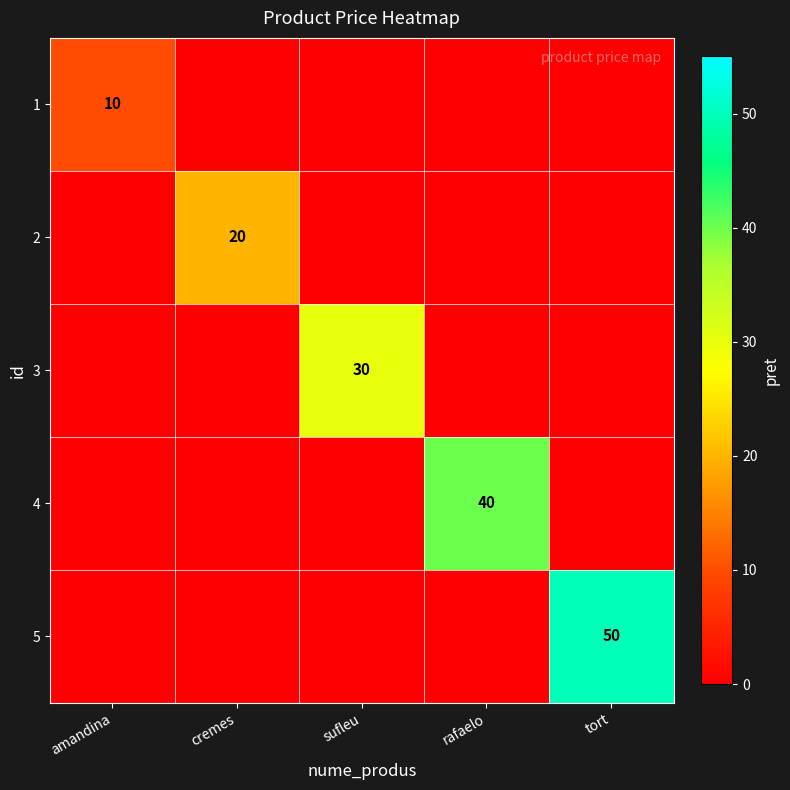

The value of 5 at tort is 27. True or false?

False